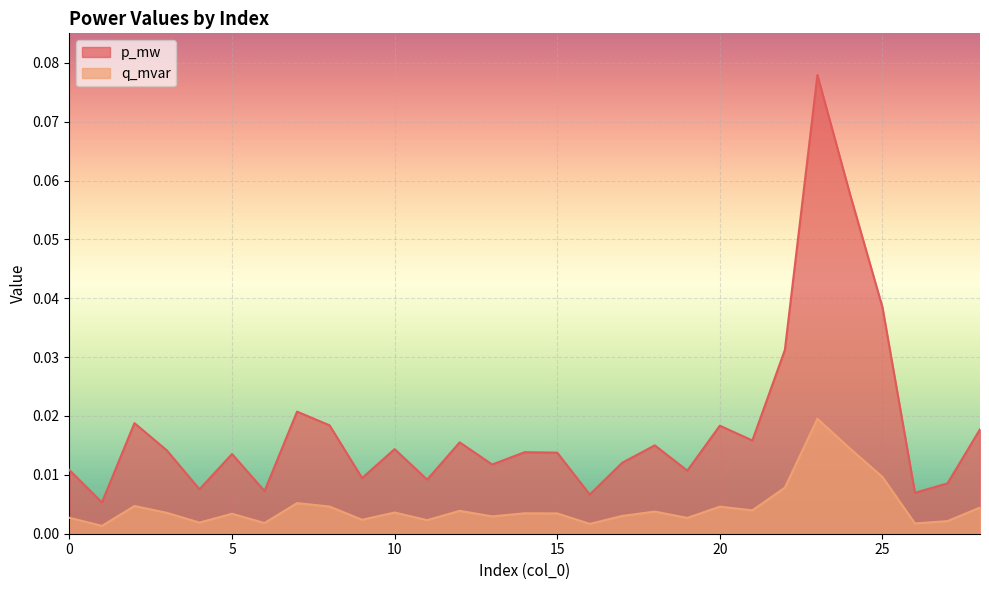

Rank the categories by p_mw value from lowest to highest.

1, 16, 26, 6, 4, 27, 11, 9, 19, 0, 13, 17, 5, 15, 14, 3, 10, 18, 12, 21, 28, 20, 8, 2, 7, 22, 25, 24, 23